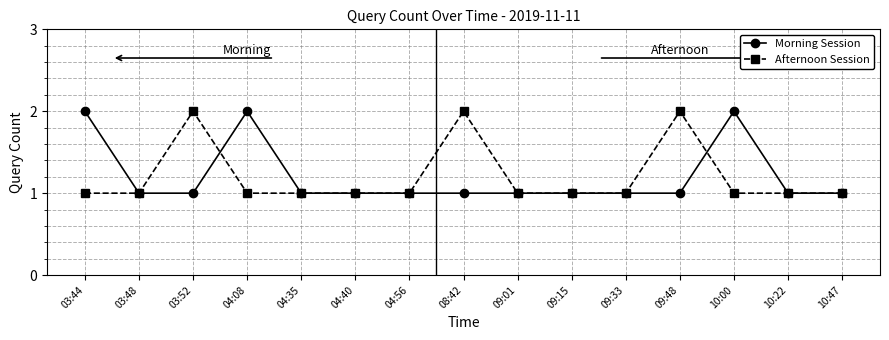

At 10:00, list the series in order from largest to smallest.

Morning Session, Afternoon Session